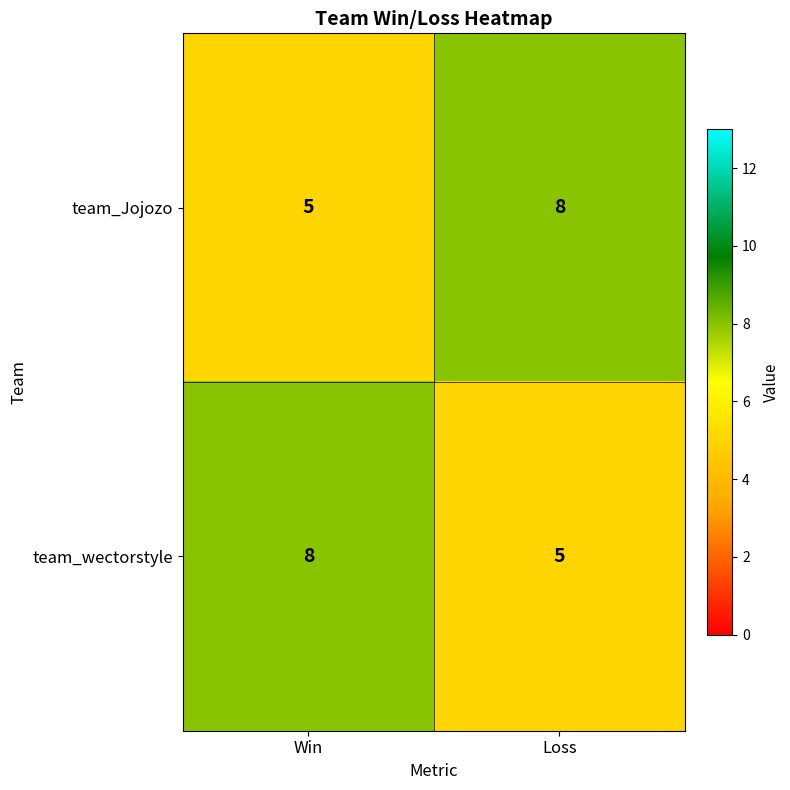

What is the lowest value of the team_Jojozo series?

5